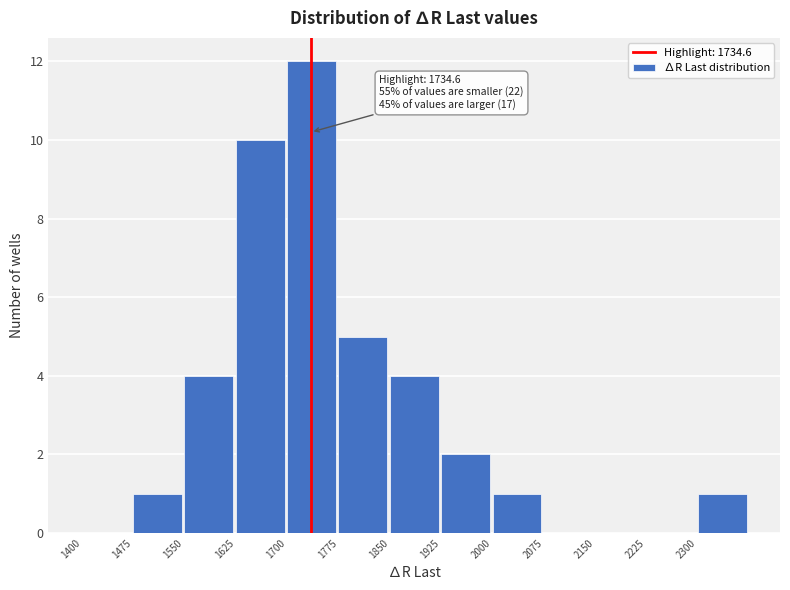

Over which range of the x-axis is the bar tallest?

1700 to 1775